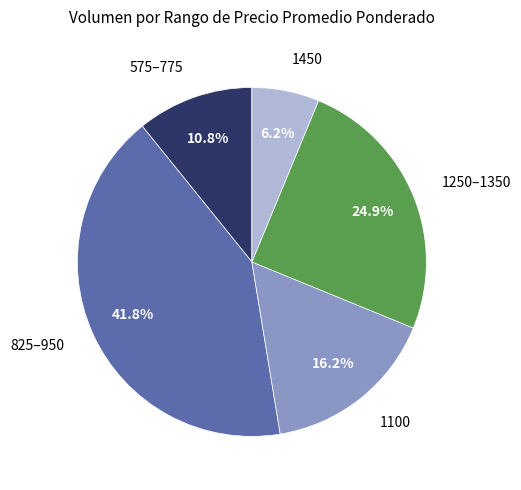

Is there any slice that represents more than half of the pie?

No